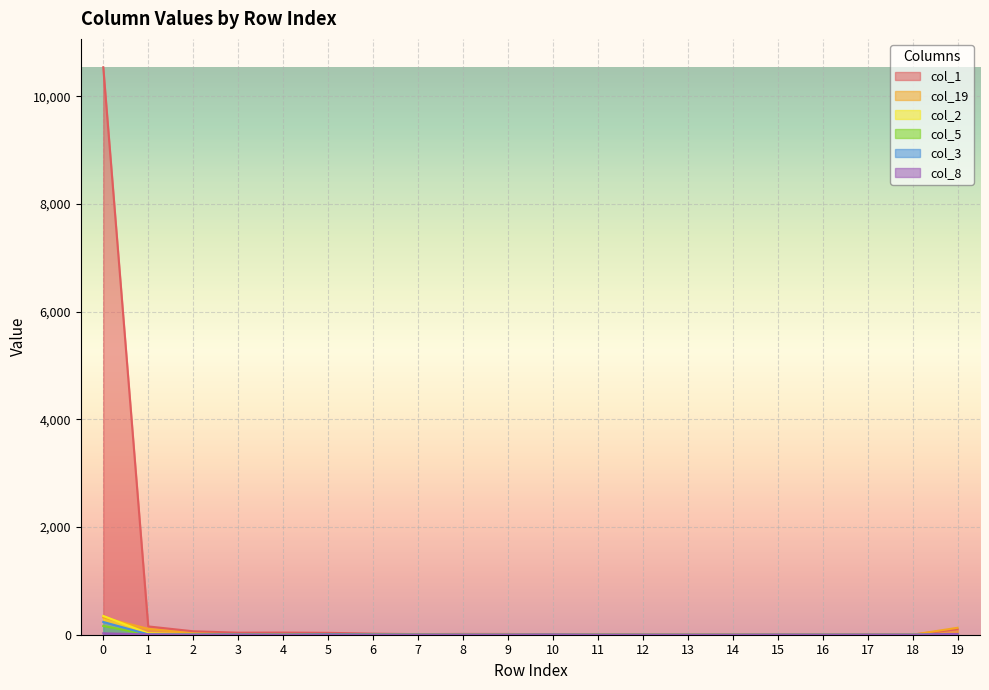

How many data points does each series have?

20